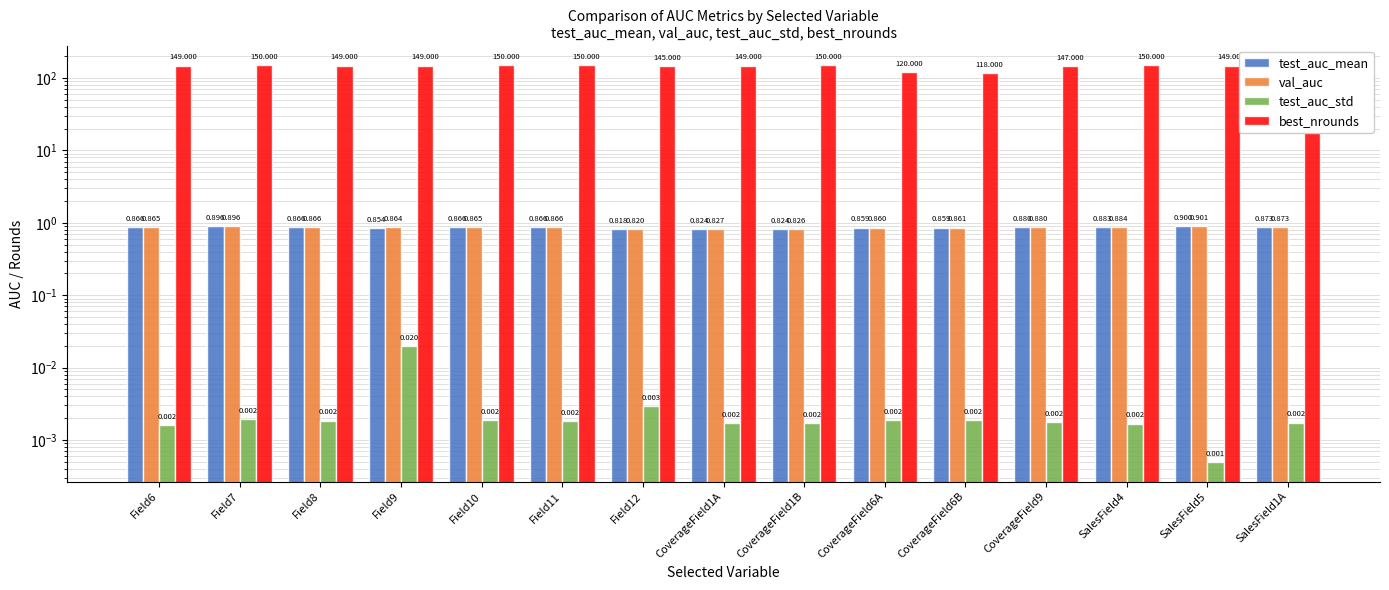

Reading left to right, what are all the values shown in this chart?

test_auc_mean: 0.9	0.9	0.9	0.9	0.9	0.9	0.8	0.8	0.8	0.9	0.9	0.9	0.9	0.9	0.9
val_auc: 0.9	0.9	0.9	0.9	0.9	0.9	0.8	0.8	0.8	0.9	0.9	0.9	0.9	0.9	0.9
test_auc_std: 0.0	0.0	0.0	0.0	0.0	0.0	0.0	0.0	0.0	0.0	0.0	0.0	0.0	0.0	0.0
best_nrounds: 149.0	150.0	149.0	149.0	150.0	150.0	145.0	149.0	150.0	120.0	118.0	147.0	150.0	149.0	149.0